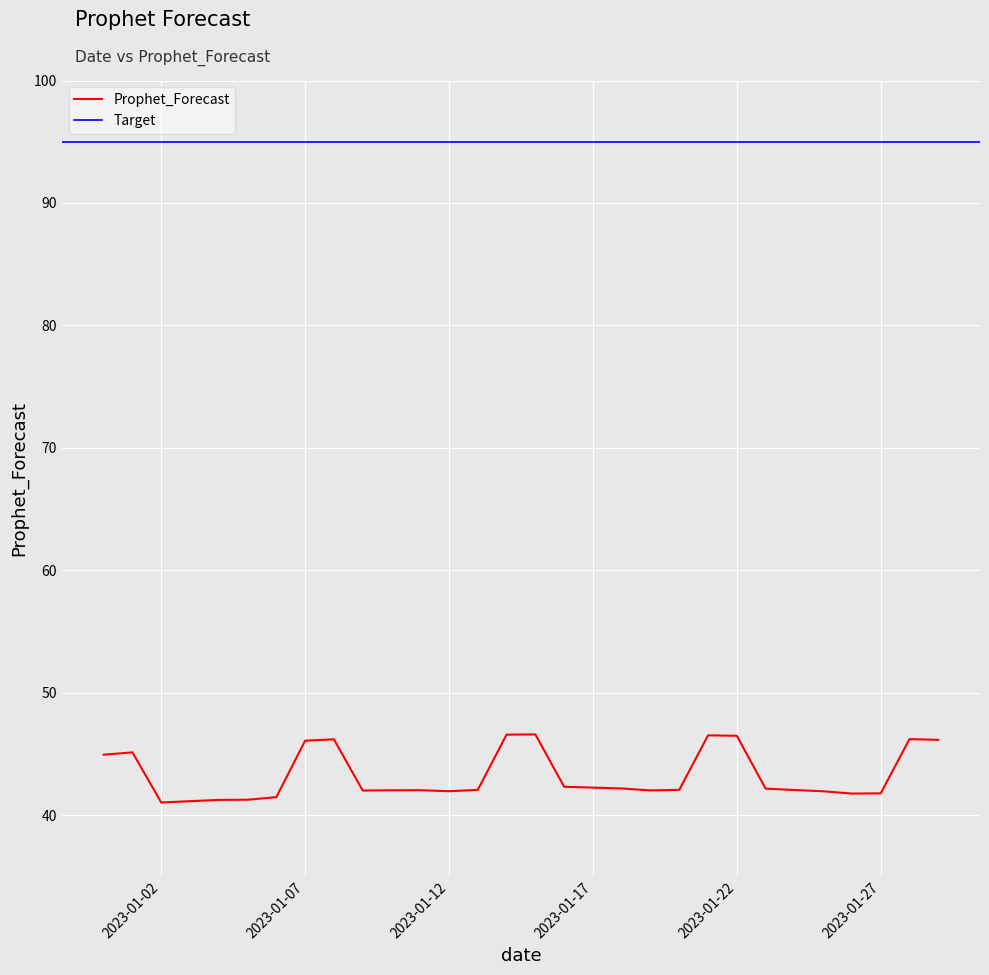

What is the value of the 1st point from the left?

44.9